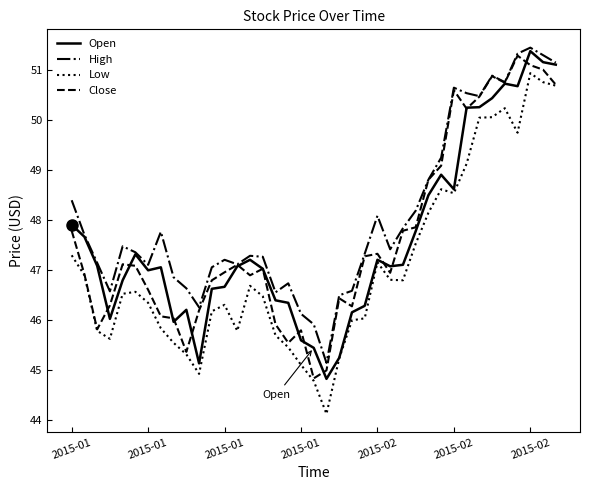

True or false: High and Low cross at least once.

False